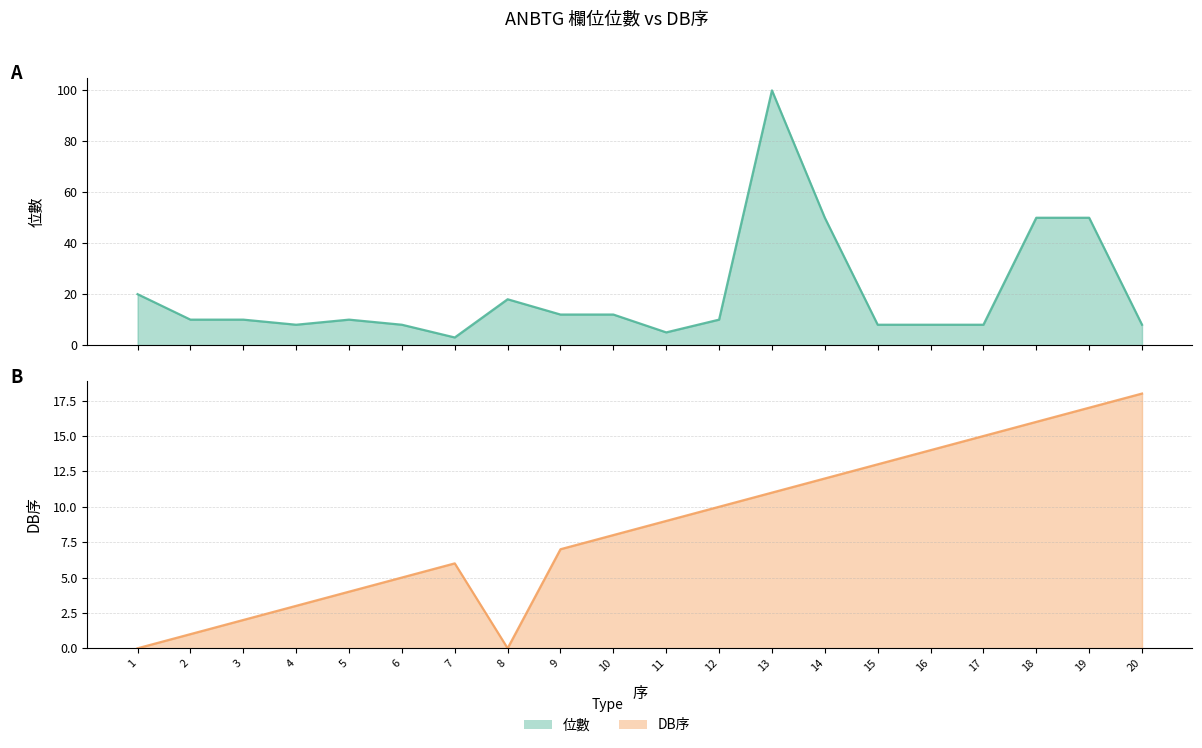

Which series changed the most between 10 and 15?

DB序